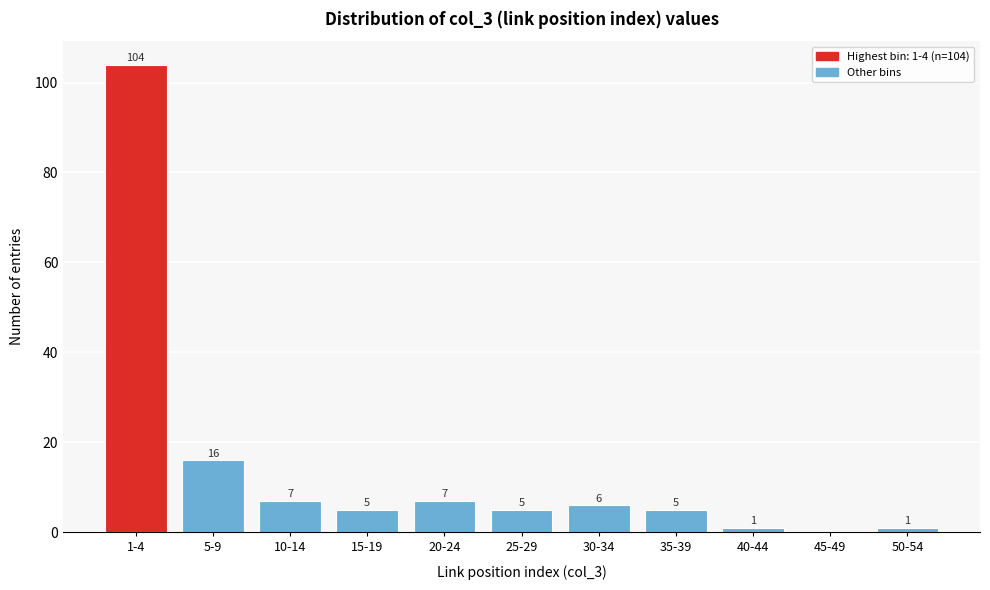

Reading left to right, extract all data points from this chart.

1-4=104	5-9=16	10-14=7	15-19=5	20-24=7	25-29=5	30-34=6	35-39=5	40-44=1	45-49=0	50-54=1